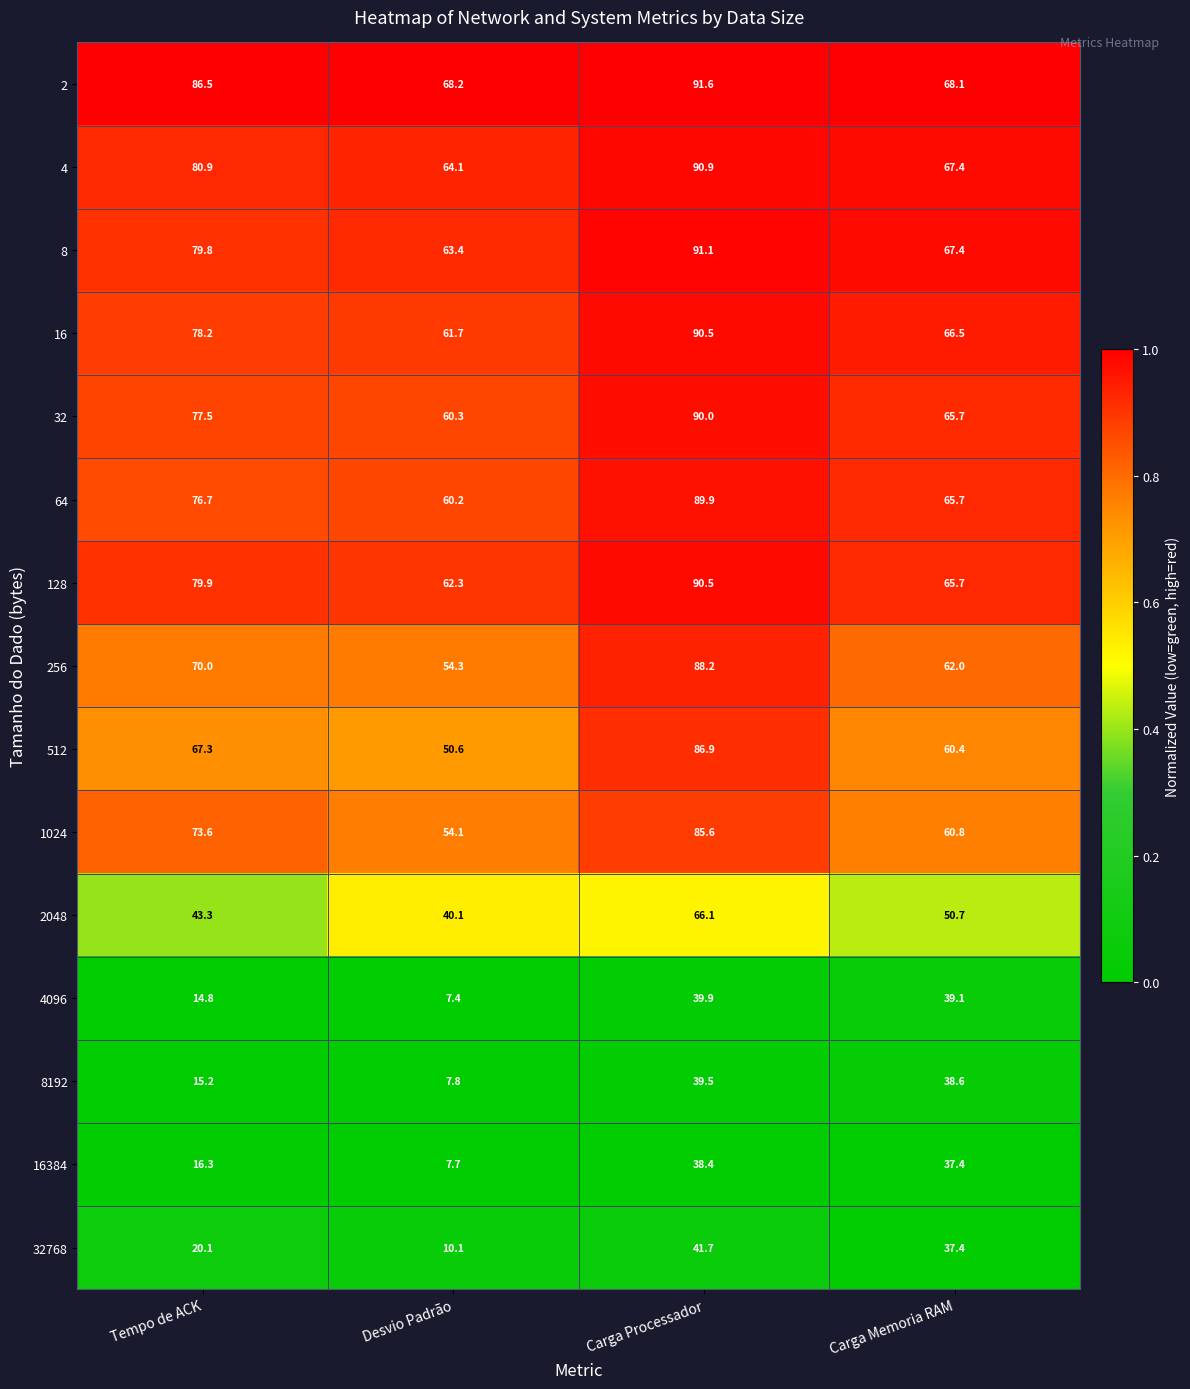

Between Carga Processador and Carga Memoria RAM, which series saw the biggest shift?

512